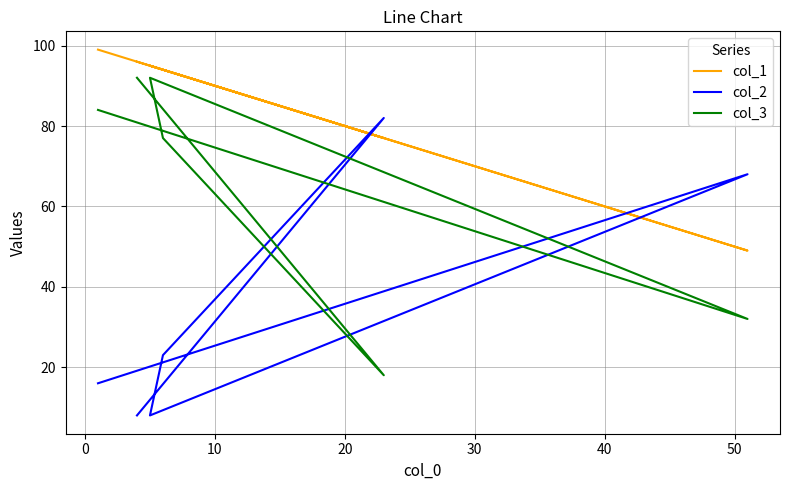

How many values in the col_2 series exceed 23?

2